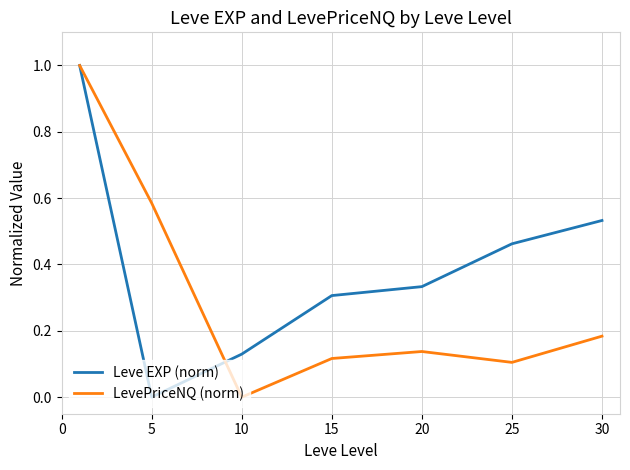

Which series has the largest total across all categories?

Leve EXP (norm)